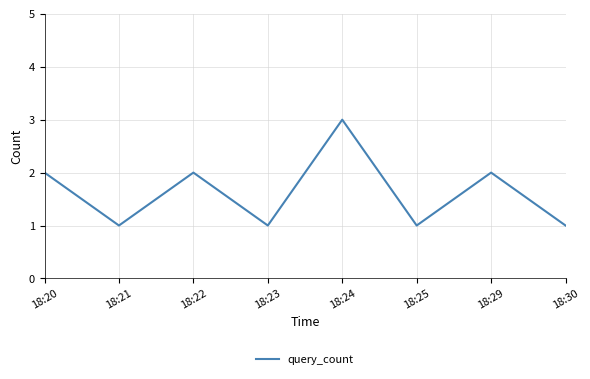

What is the difference between the maximum and second lowest values?

2